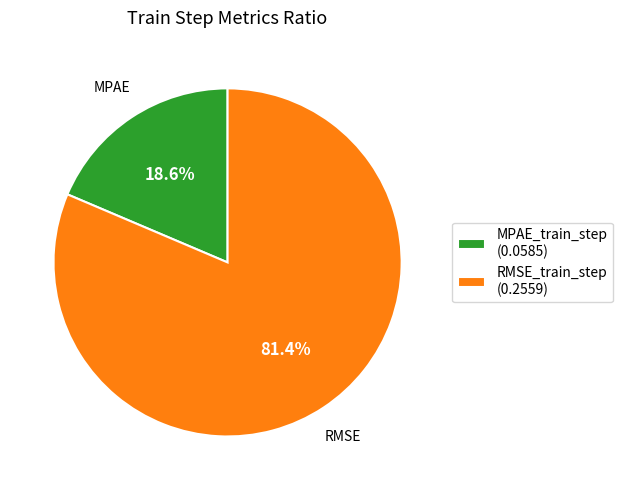

Is there a majority slice in this chart?

Yes